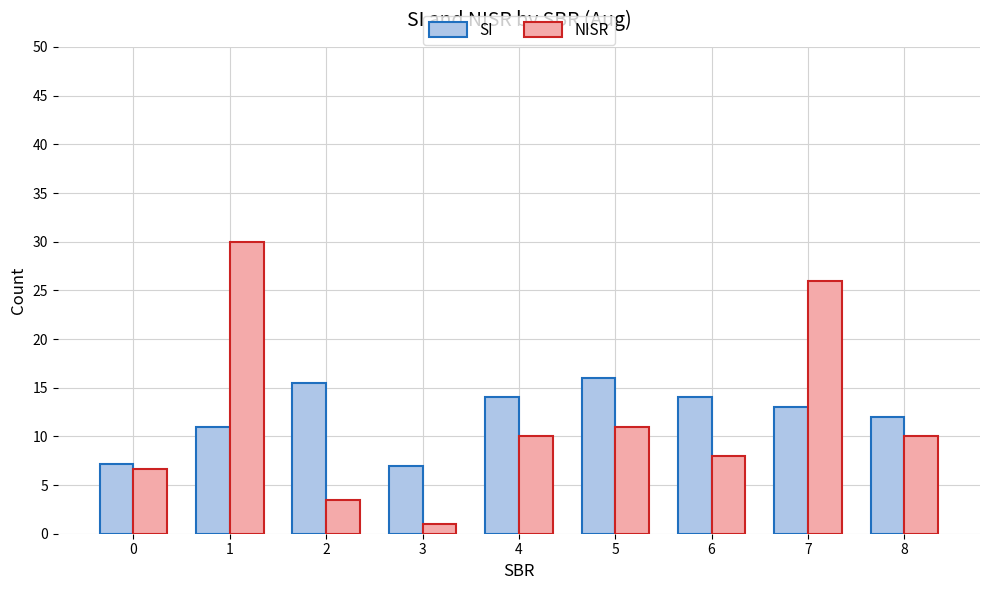

Reading right to left, transcribe all the data shown in this chart.

SI: 12.0	13.0	14.0	16.0	14.0	7.0	15.5	11.0	7.2
NISR: 10.0	26.0	8.0	11.0	10.0	1.0	3.5	30.0	6.6